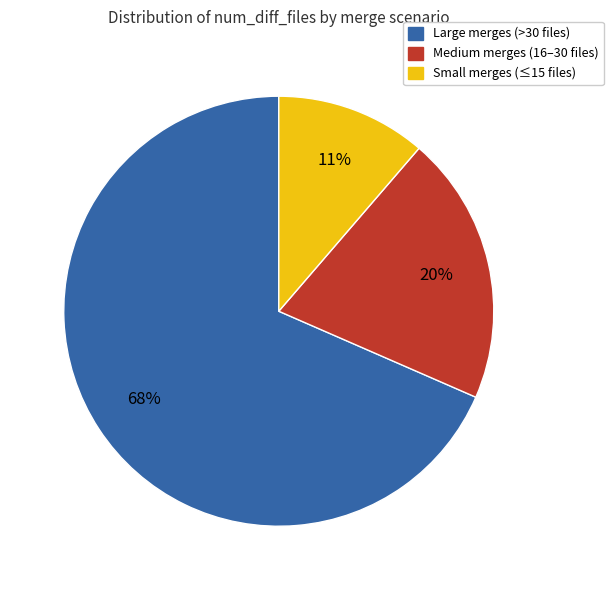

Is there a majority slice in this chart?

Yes